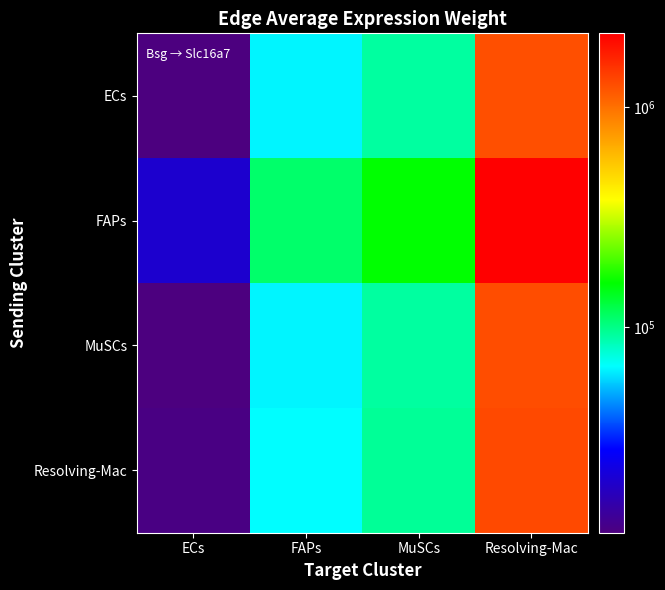

At how many categories does at least one series exceed 2158555?

1